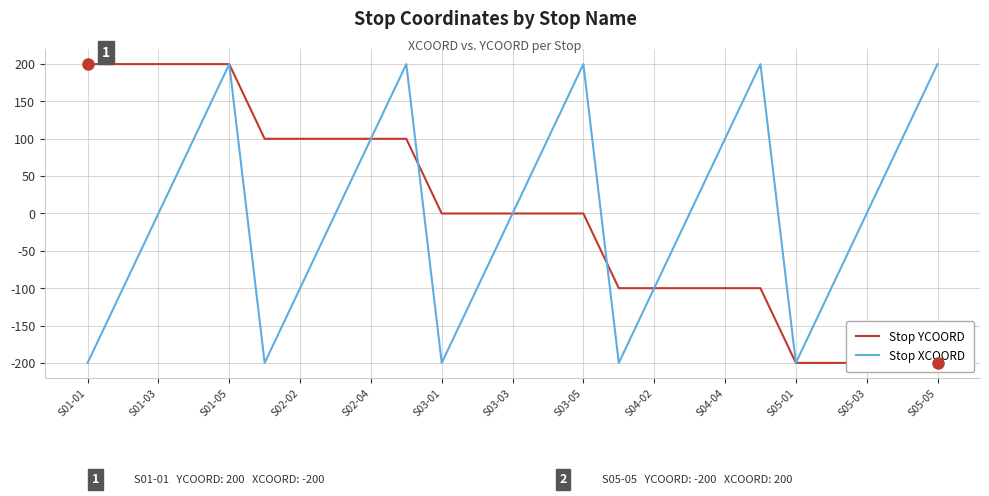

What is the lowest value of the Stop XCOORD series?

-200